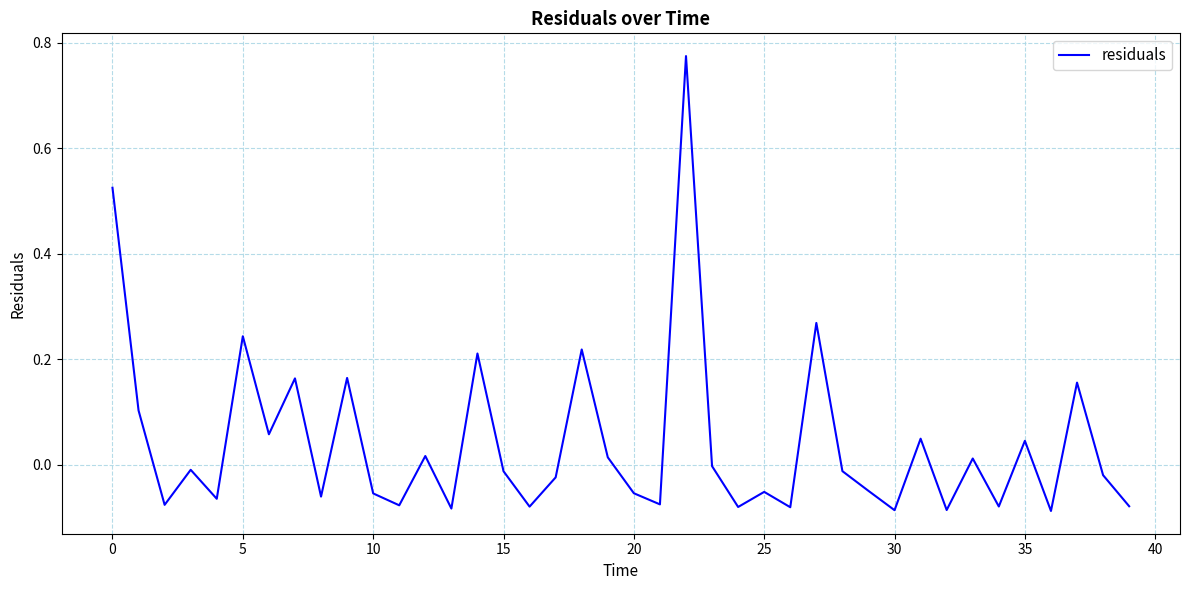

What is the difference between the maximum and minimum values?

0.9